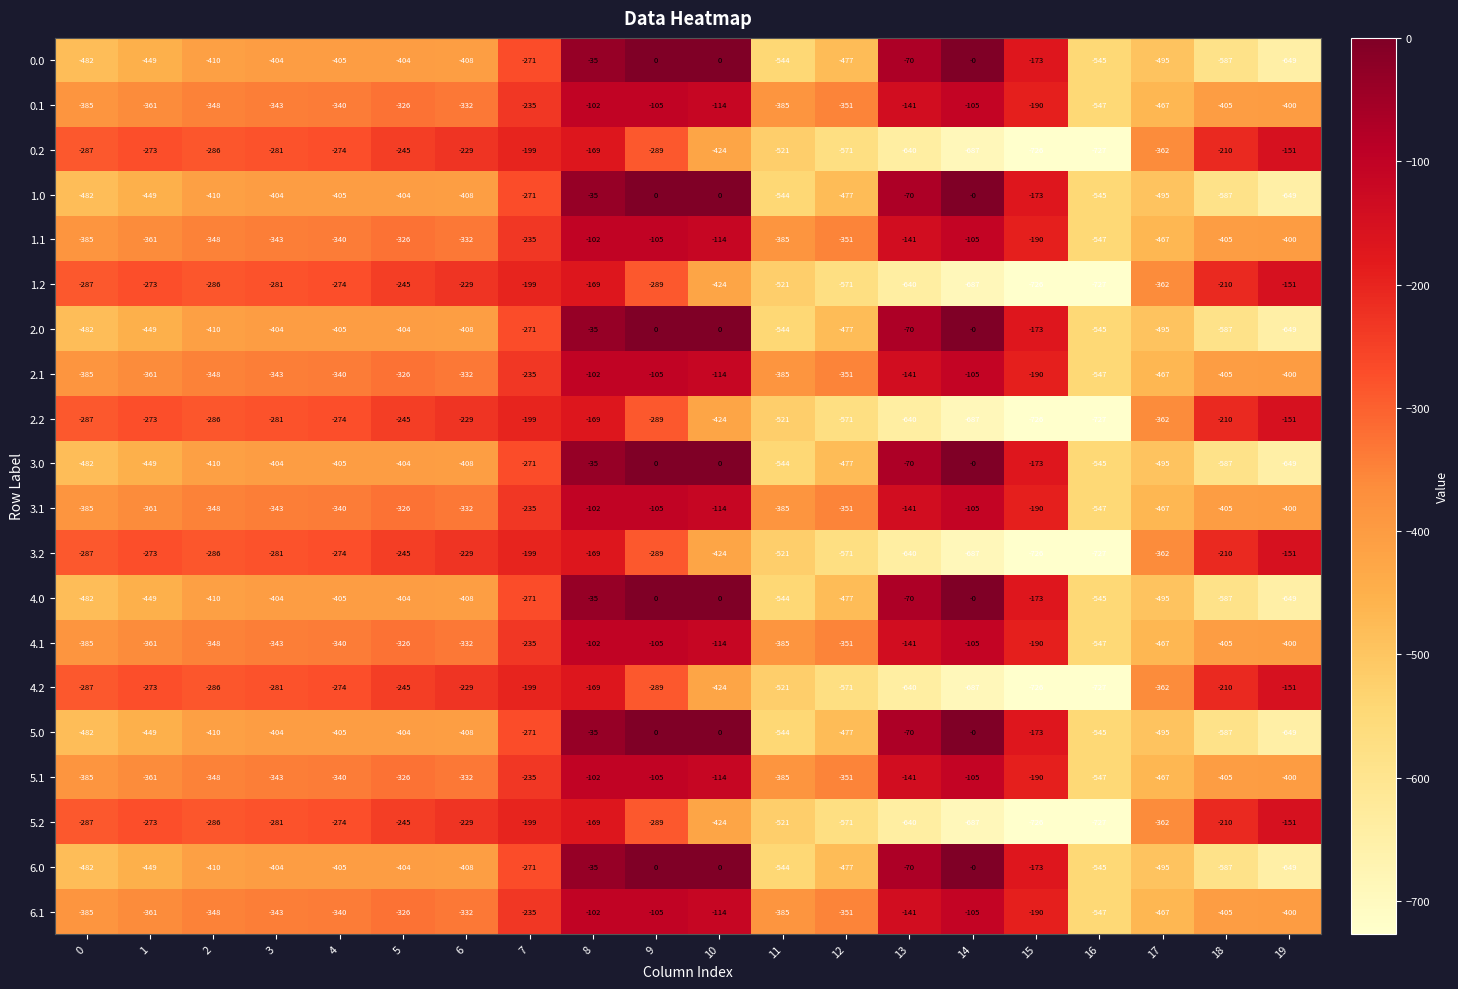

At which category does the chart reach its minimum across all series?

16